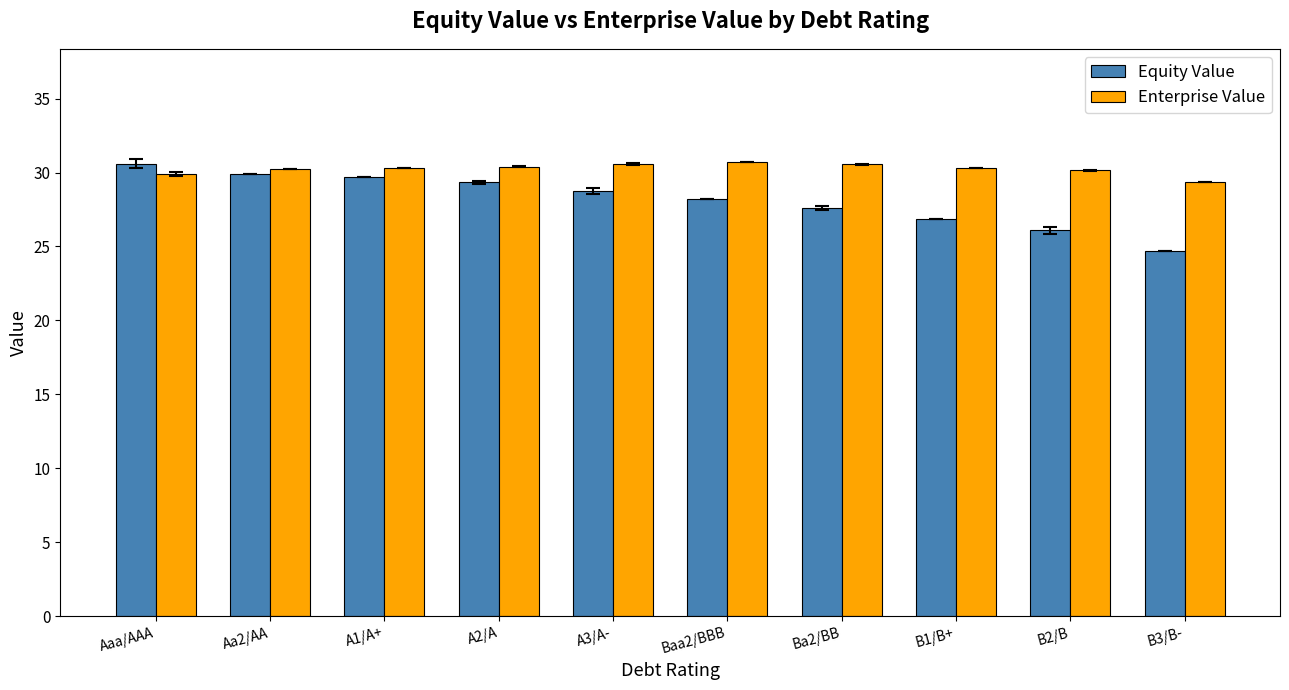

The Equity Value series shows 38.9 at Baa2/BBB. True or false?

False